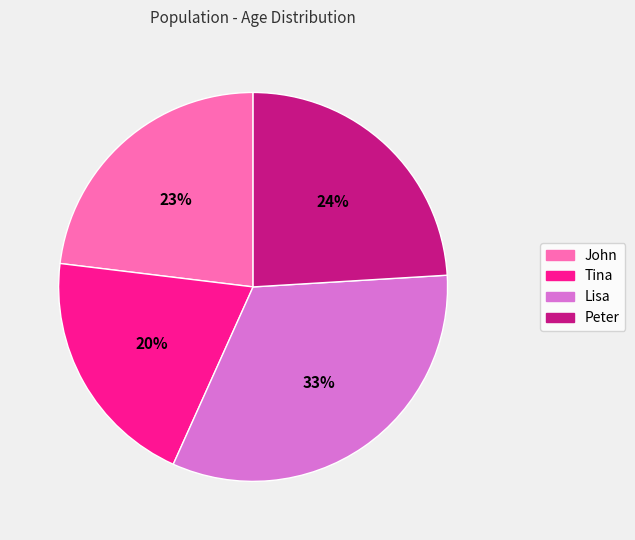

Does any single category account for the majority?

No